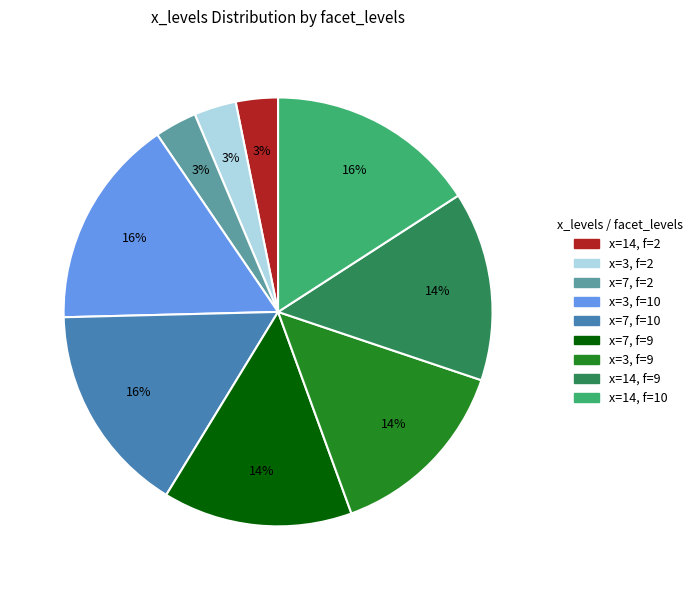

To the nearest percent, what is the difference between the largest and smallest slice percentages?

13%